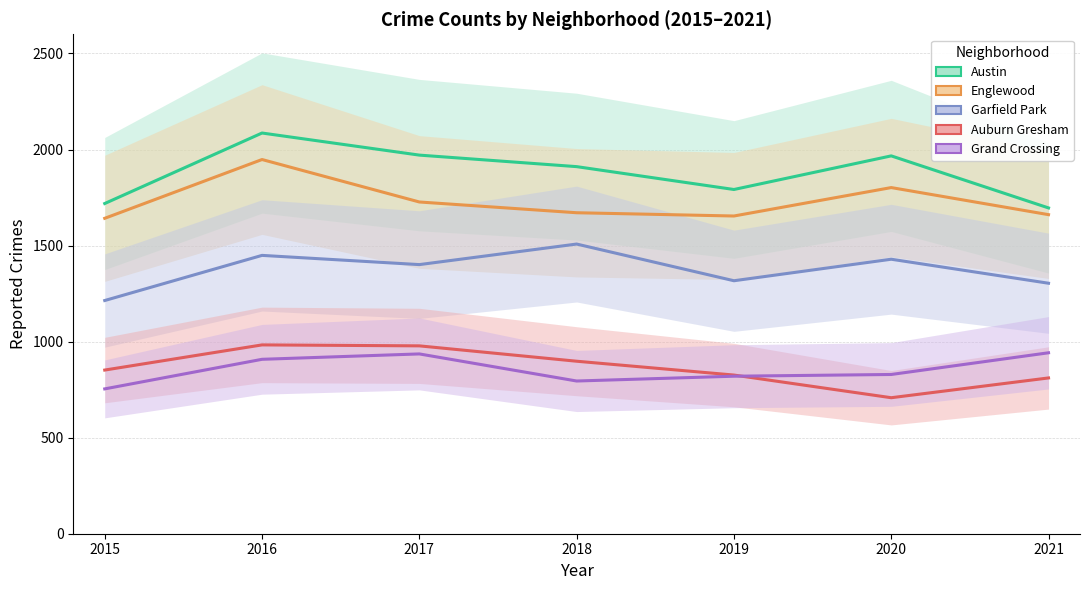

Reading left to right, extract all data points from this chart.

Austin: 2015=1719	2016=2086	2017=1971	2018=1911	2019=1792	2020=1967	2021=1696
Englewood: 2015=1642	2016=1948	2017=1727	2018=1671	2019=1654	2020=1802	2021=1661
Garfield Park: 2015=1214	2016=1449	2017=1401	2018=1508	2019=1317	2020=1429	2021=1304
Auburn Gresham: 2015=852	2016=983	2017=978	2018=898	2019=826	2020=708	2021=811
Grand Crossing: 2015=754	2016=908	2017=936	2018=795	2019=820	2020=829	2021=942